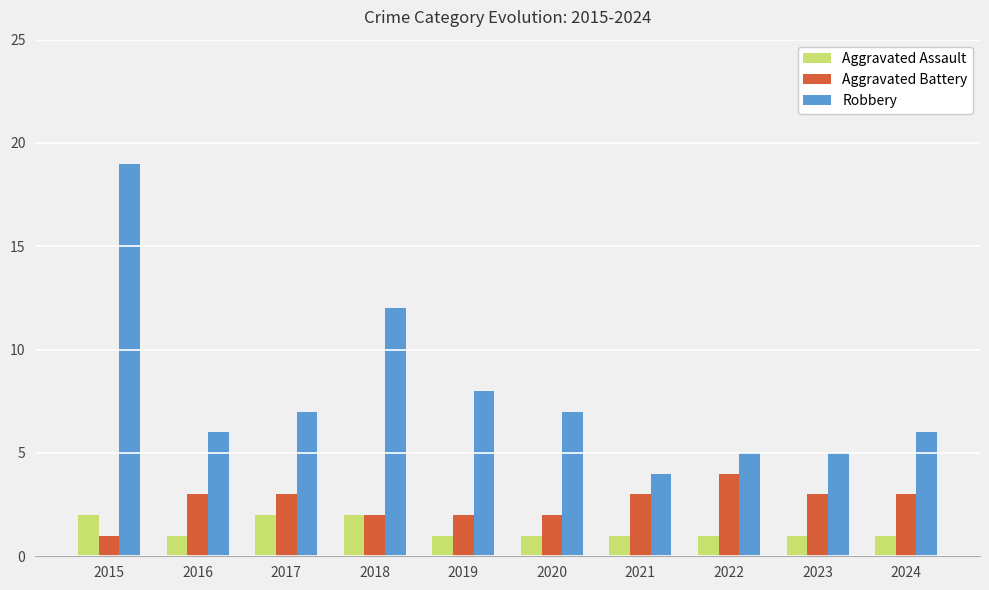

What value does the Aggravated Battery series have at 2017?

3